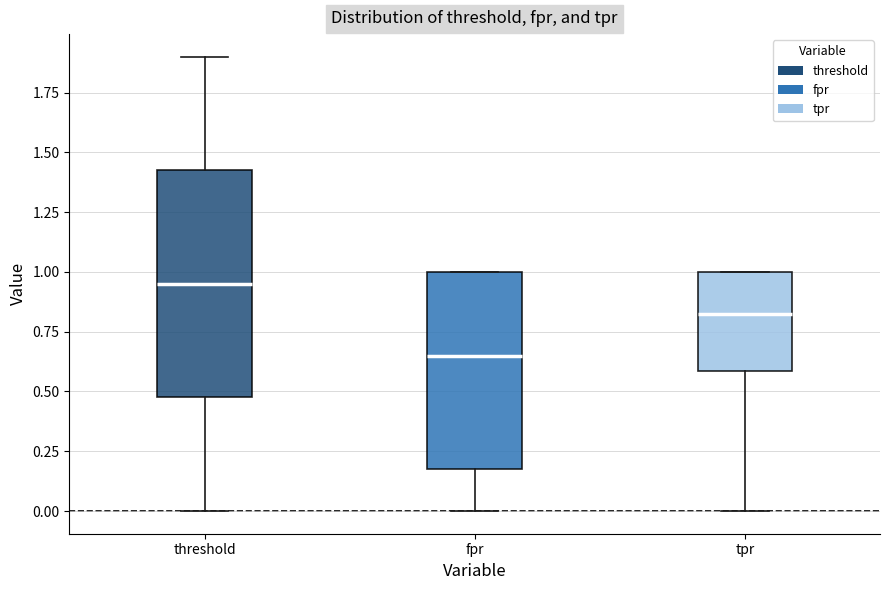

Reading left to right, read every box against the y-axis: the position of its median line, the range the box covers, and the ends of its whiskers. The values are not printed on the chart, so give them approximately, as read against the axis.

threshold: median 0.95, box 0.50 to 1.45, whiskers 0.00 to 1.90
fpr: median 0.65, box 0.20 to 1.00, whiskers 0.00 to 1.00
tpr: median 0.85, box 0.60 to 1.00, whiskers 0.00 to 1.00